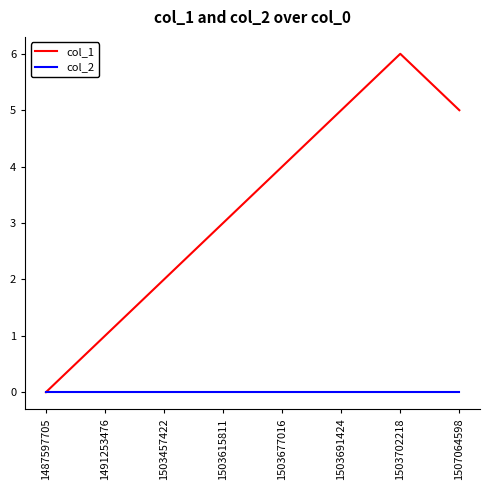

At 1503702218, list the series in order from largest to smallest.

col_1, col_2